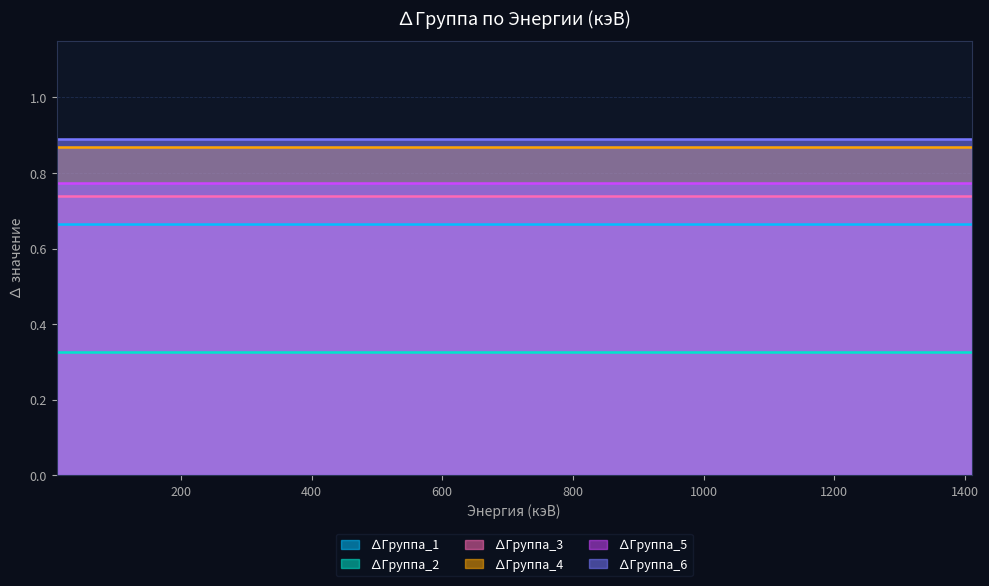

What is the minimum value for ∆Группа_6?

0.9